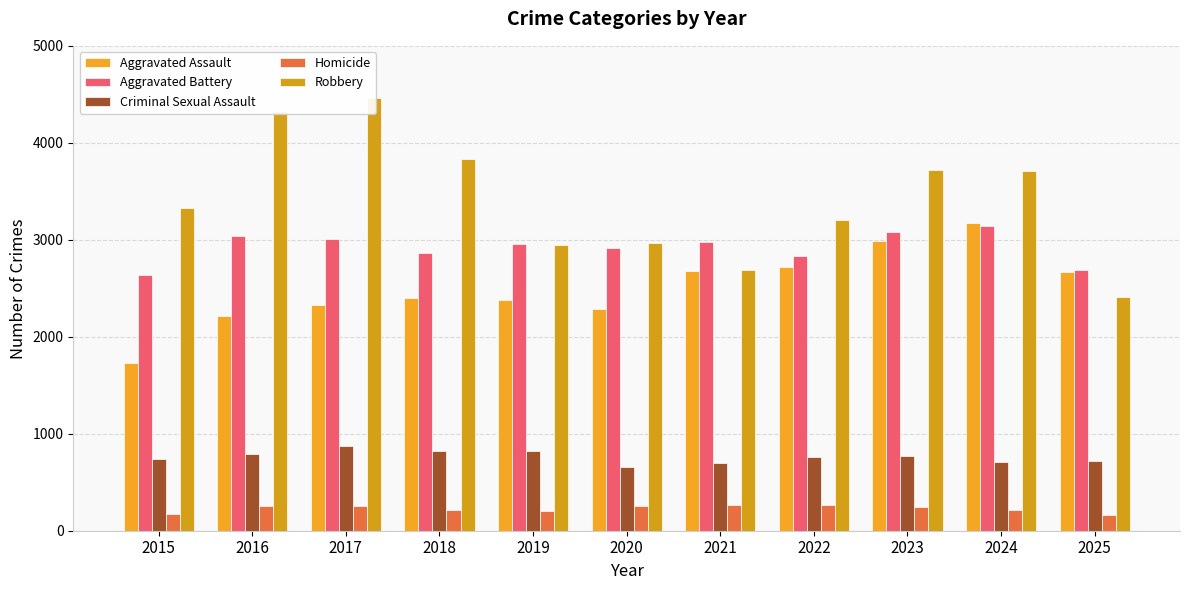

How many groups of bars are there?

11